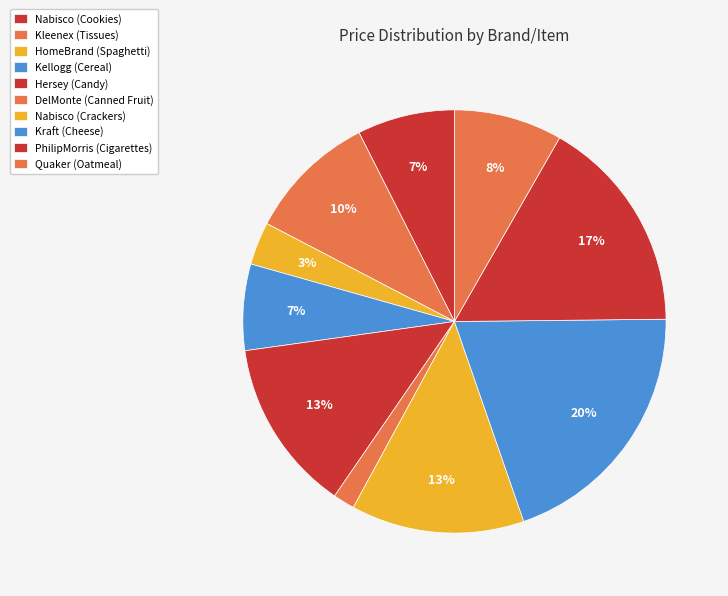

To the nearest percent, what is the difference between the PhilipMorris (Cigarettes) and Kellogg (Cereal) slice percentages?

10%